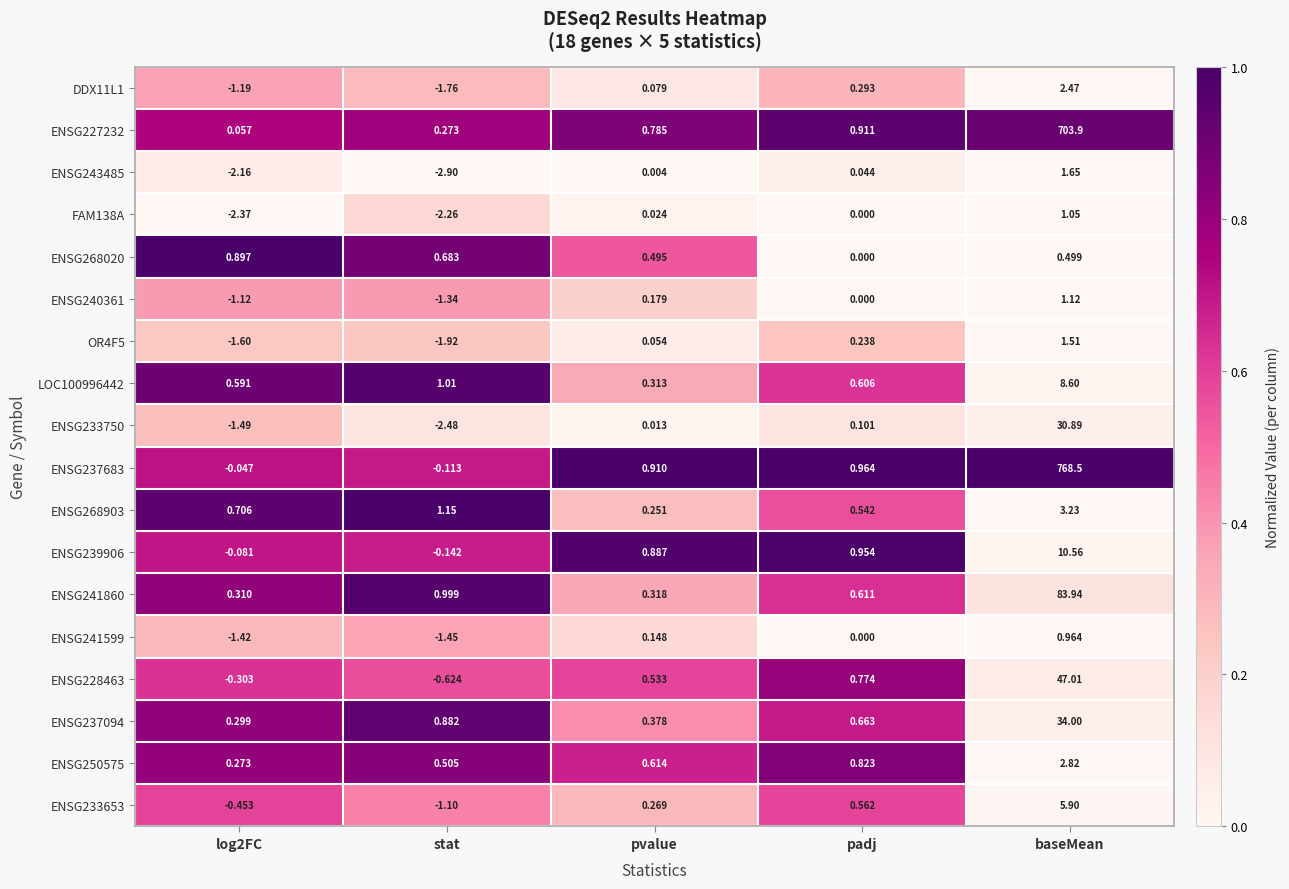

Is the value of ENSG237094 at padj greater than the value of ENSG268903 at padj?

Yes